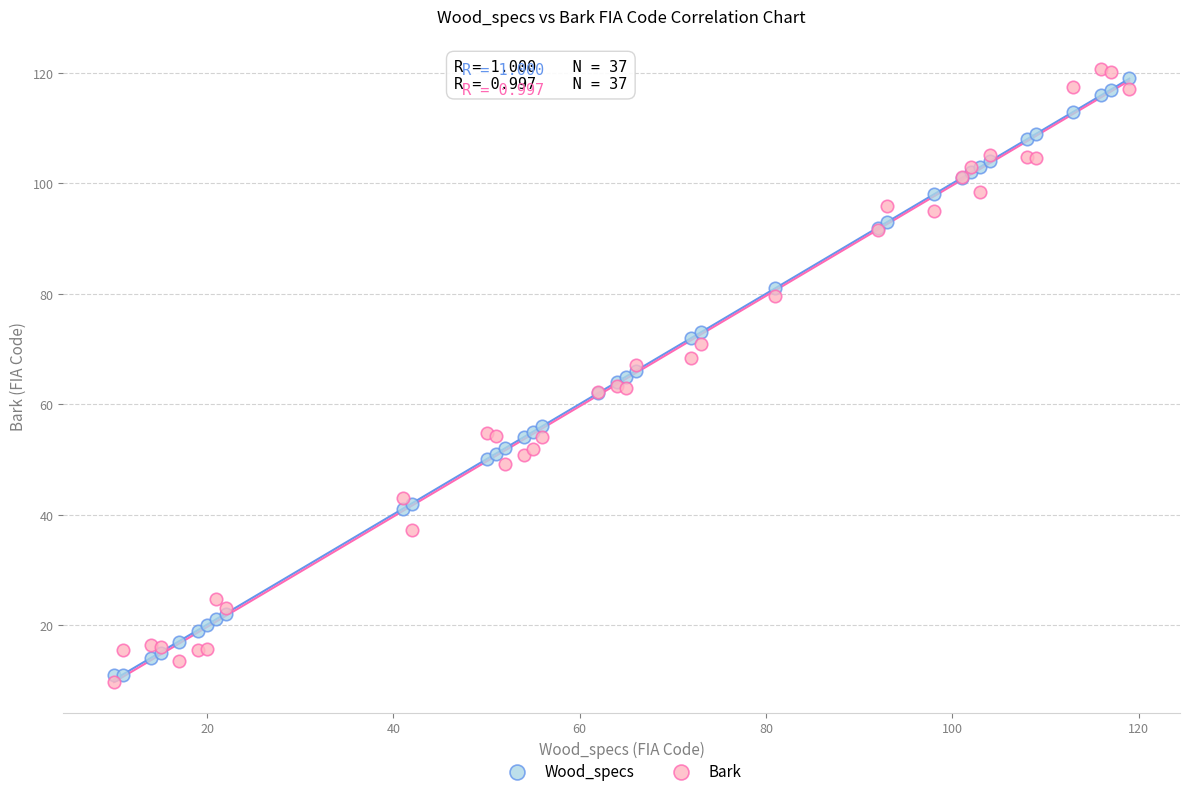

What is the X range (max minus min) for the scatter plot?

109.0